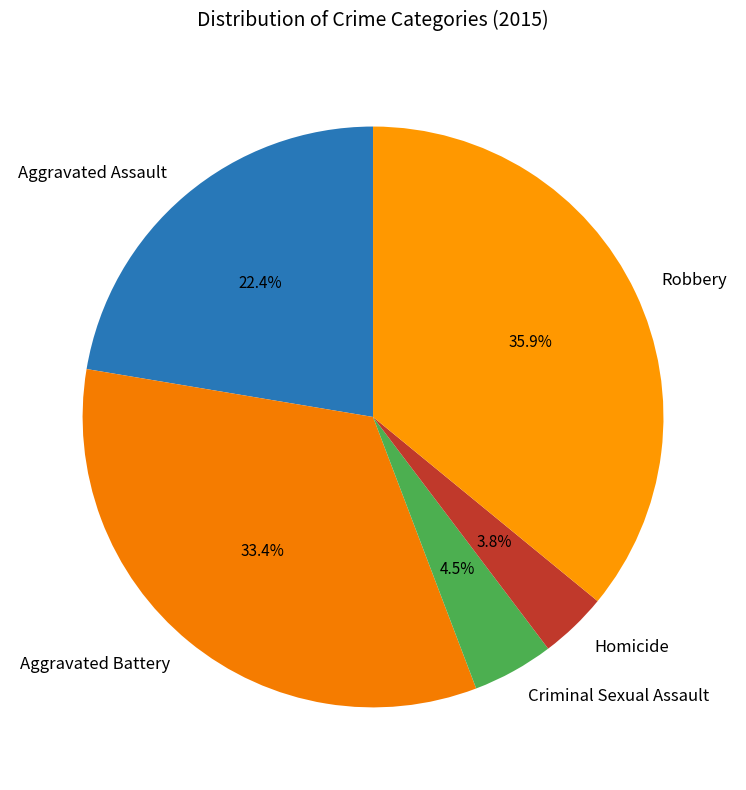

Is the sum of Robbery and Criminal Sexual Assault greater than half?

No